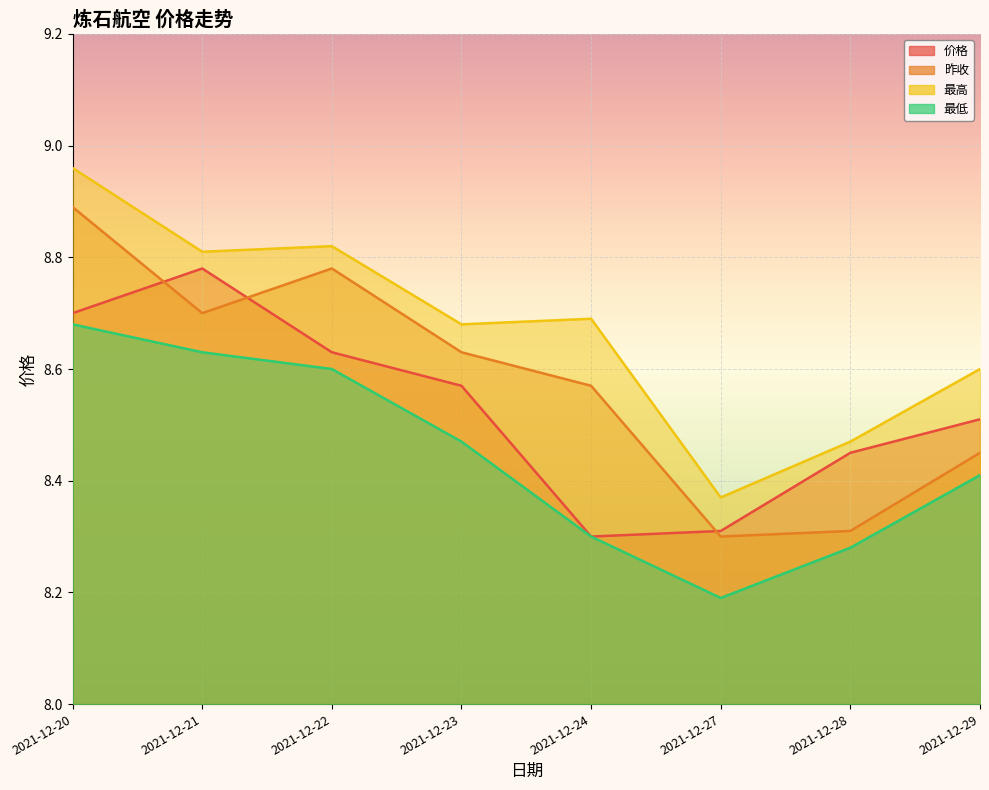

What is the sum of the 最低 values at 2021-12-20 and 2021-12-29?

17.1